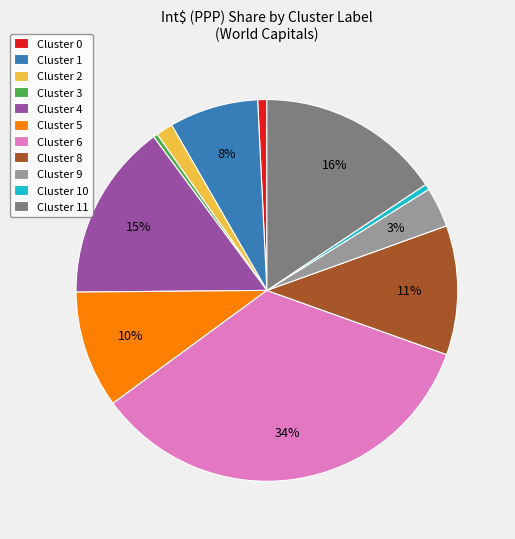

Count the number of slices in the pie.

11